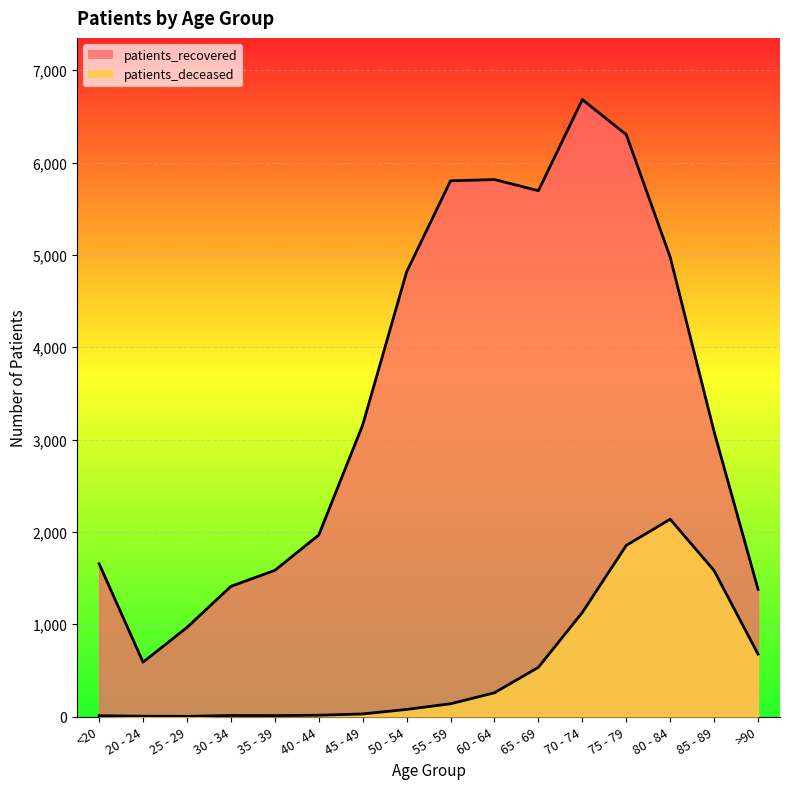

Between 80 - 84 and >90, which series saw the biggest shift?

patients_recovered